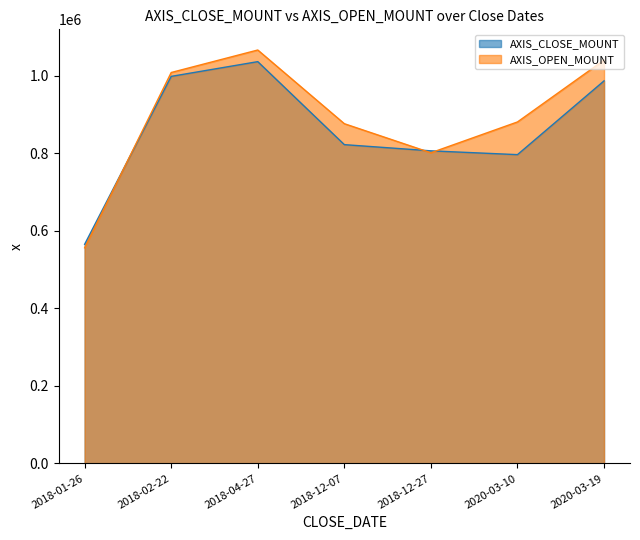

Which series changed the most between 2018-12-07 and 2018-12-27?

AXIS_OPEN_MOUNT